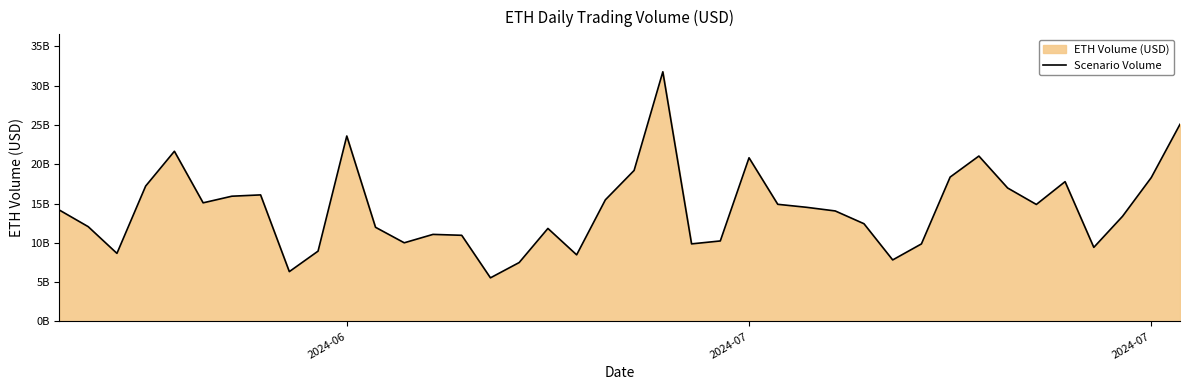

Does the chart display data point markers on the line(s)?

No